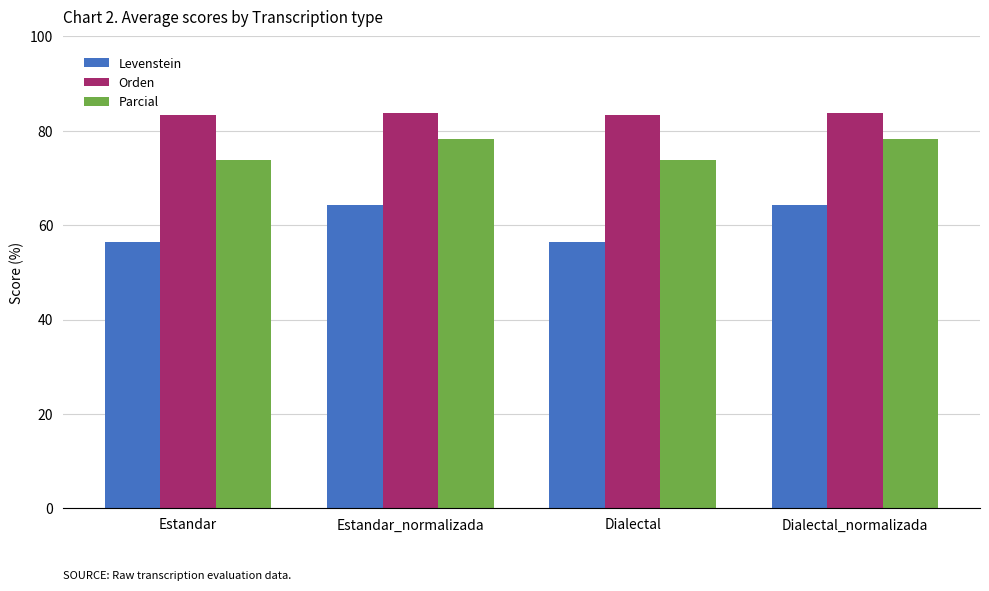

How many distinct data groups are displayed?

3